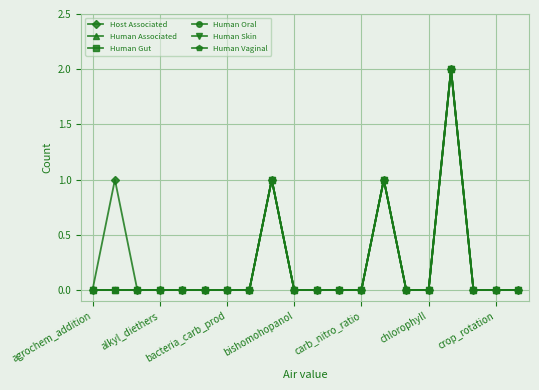

True or false: Human Oral and Host Associated cross at least once.

False